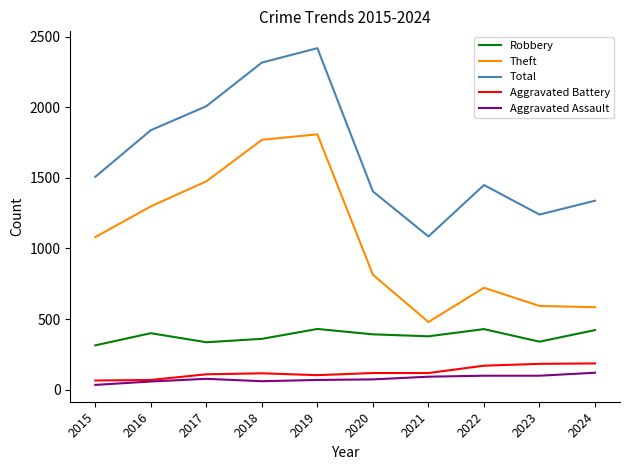

The Total series shows 1085 at 2021. True or false?

True